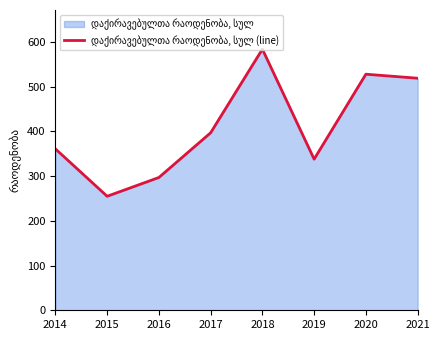

True or false: the data shows 584 at 2018.

True